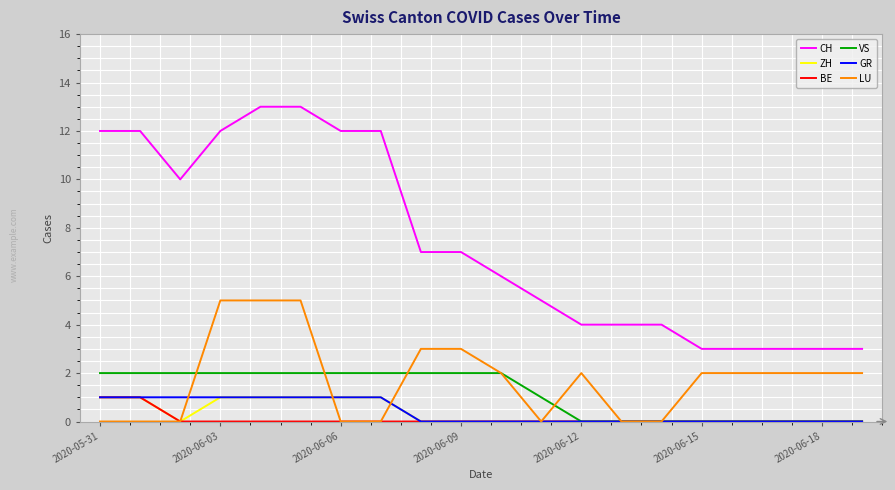

True or false: GR and CH intersect in this chart.

False